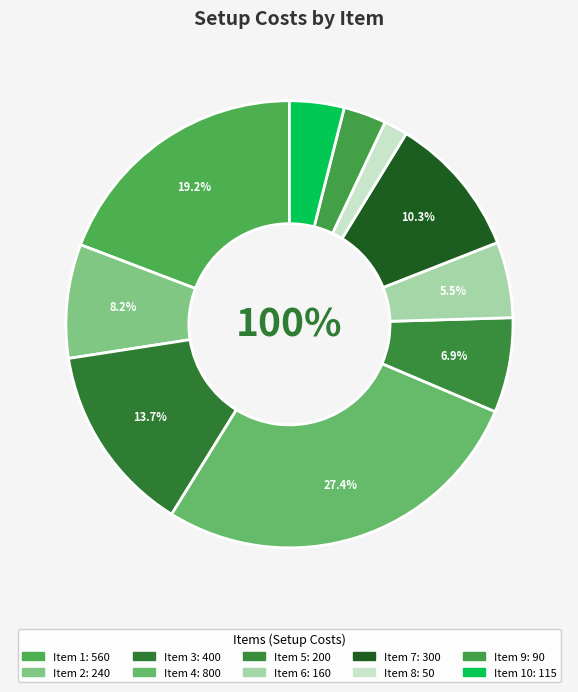

What percentage do 8 and 4 together represent?

29.2%